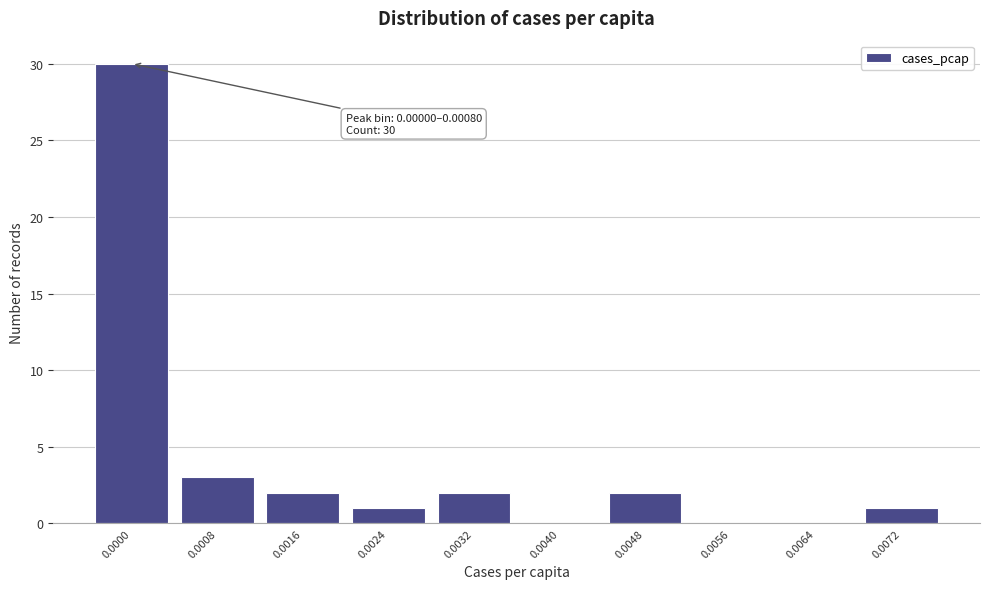

Reading right to left, transcribe all the data shown in this chart.

0.0072=1	0.0064=0	0.0056=0	0.0048=2	0.0040=0	0.0032=2	0.0024=1	0.0016=2	0.0008=3	0.0000=30